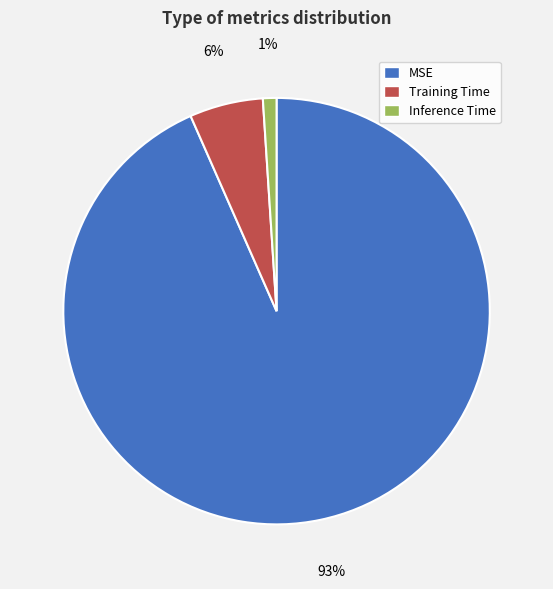

How many slices are in this pie chart?

3